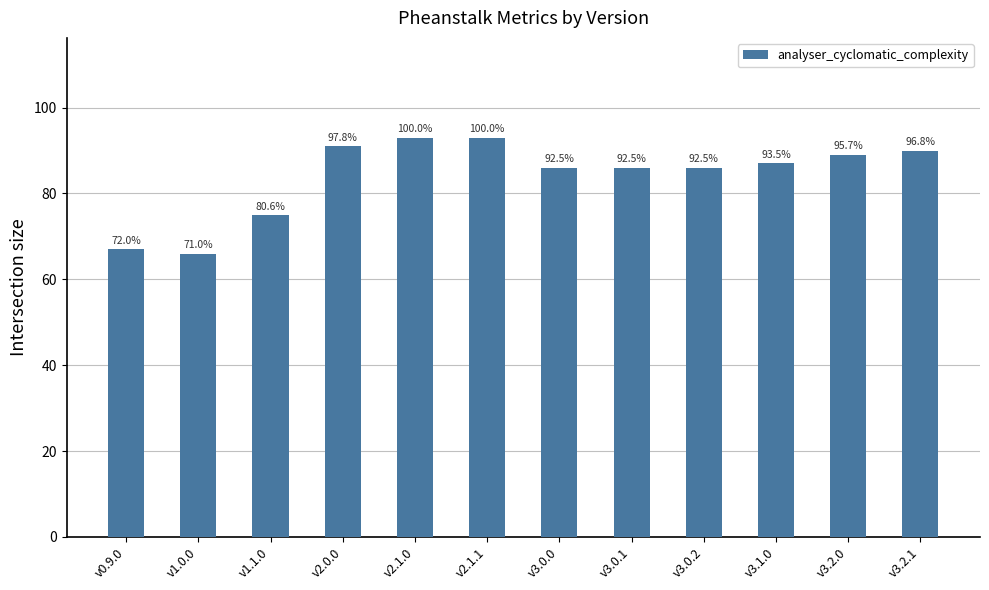

What is the sum of the values at v1.0.0 and v3.2.0?

155